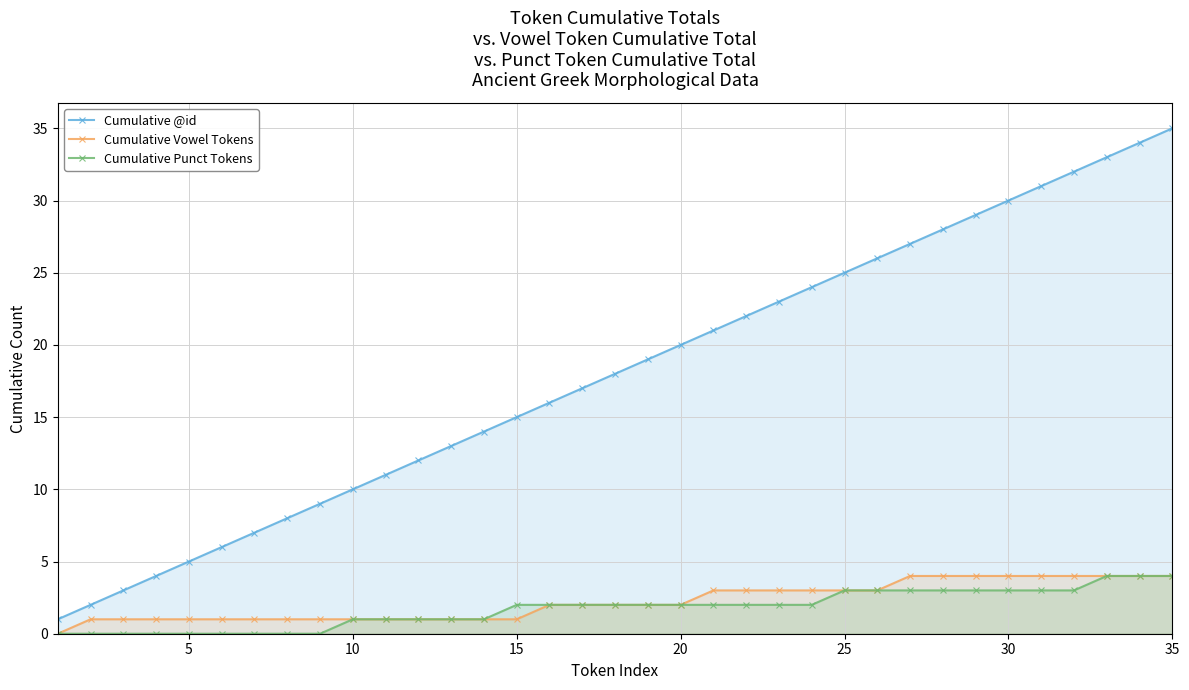

Reading right to left, extract all data points from this chart.

Cumulative @id: 35	34	33	32	31	30	29	28	27	26	25	24	23	22	21	20	19	18	17	16	15	14	13	12	11	10	9	8	7	6	5	4	3	2	1
Cumulative Vowel Tokens: 4	4	4	4	4	4	4	4	4	3	3	3	3	3	3	2	2	2	2	2	1	1	1	1	1	1	1	1	1	1	1	1	1	1	0
Cumulative Punct Tokens: 4	4	4	3	3	3	3	3	3	3	3	2	2	2	2	2	2	2	2	2	2	1	1	1	1	1	0	0	0	0	0	0	0	0	0